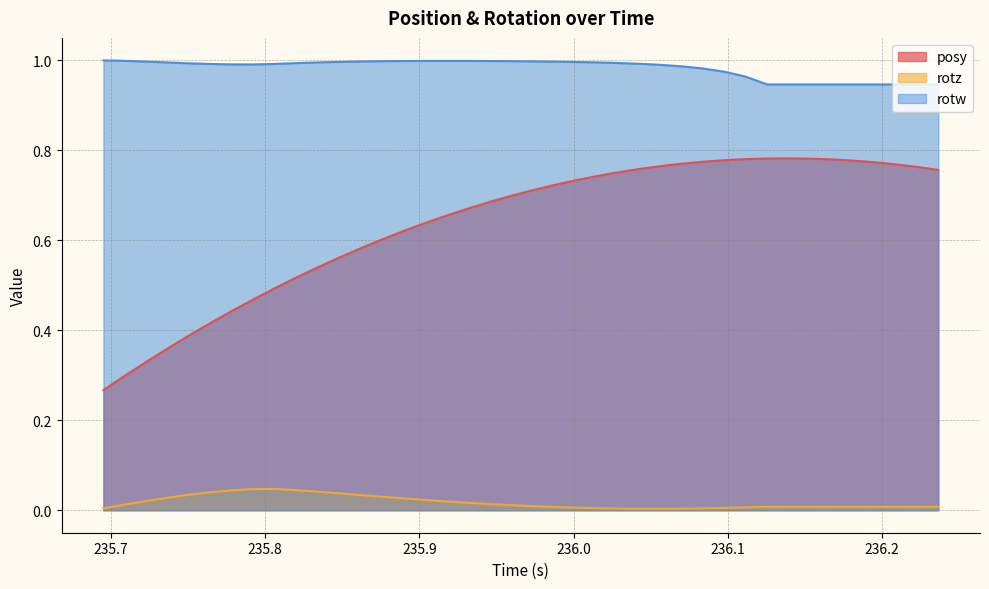

List the series in order of their peak value, lowest first.

rotz, posy, rotw